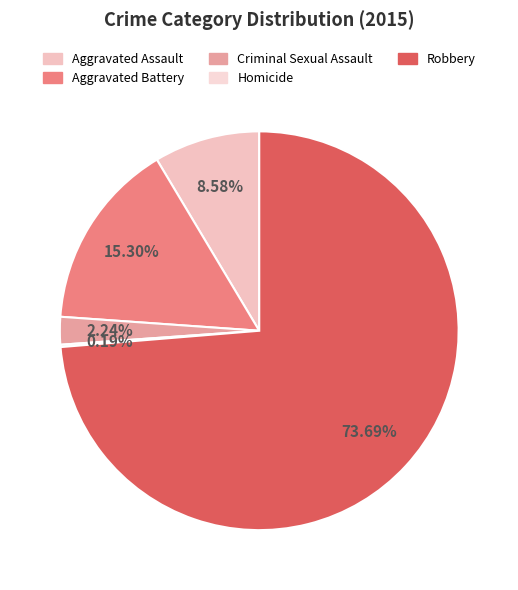

What percentage is NOT represented by Robbery?

26.3%